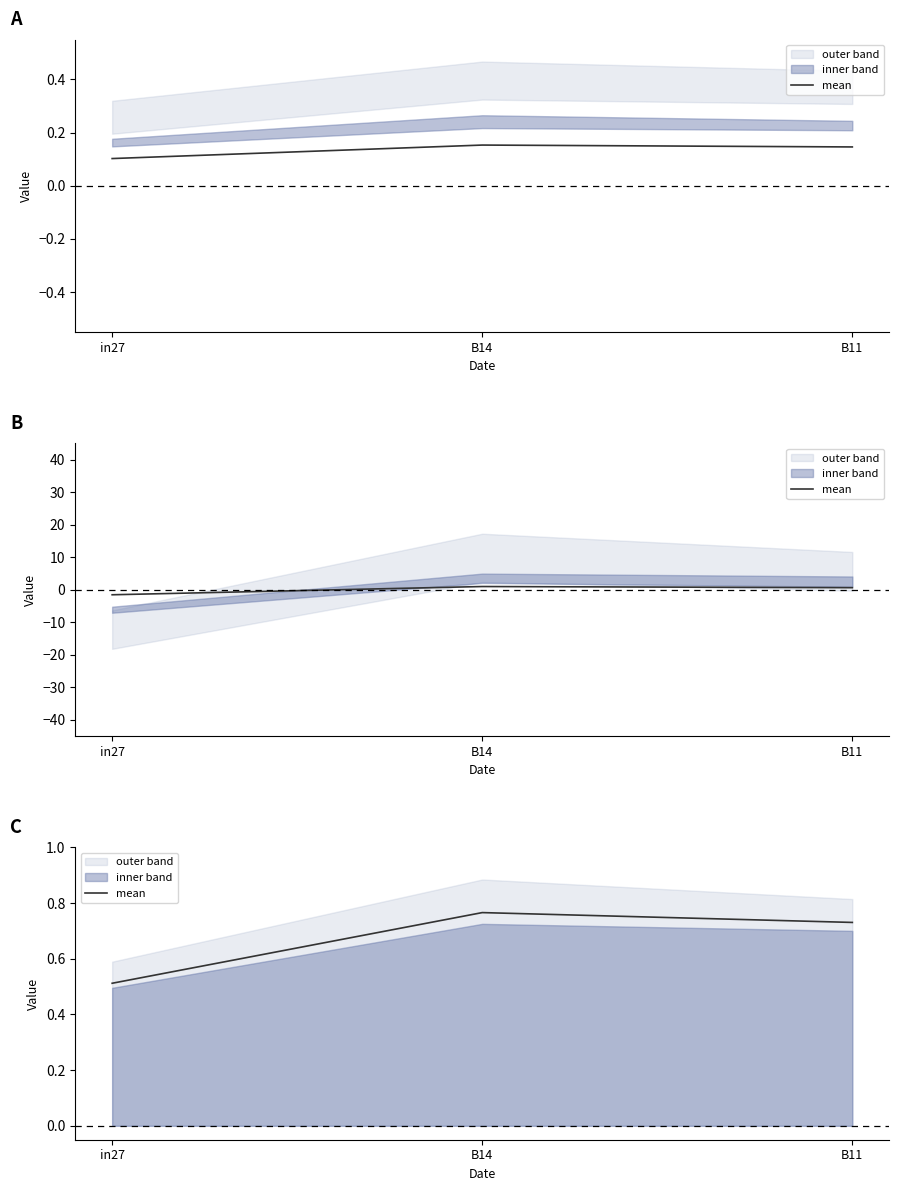

List the labels in order of value, smallest first.

in27, B11, B14